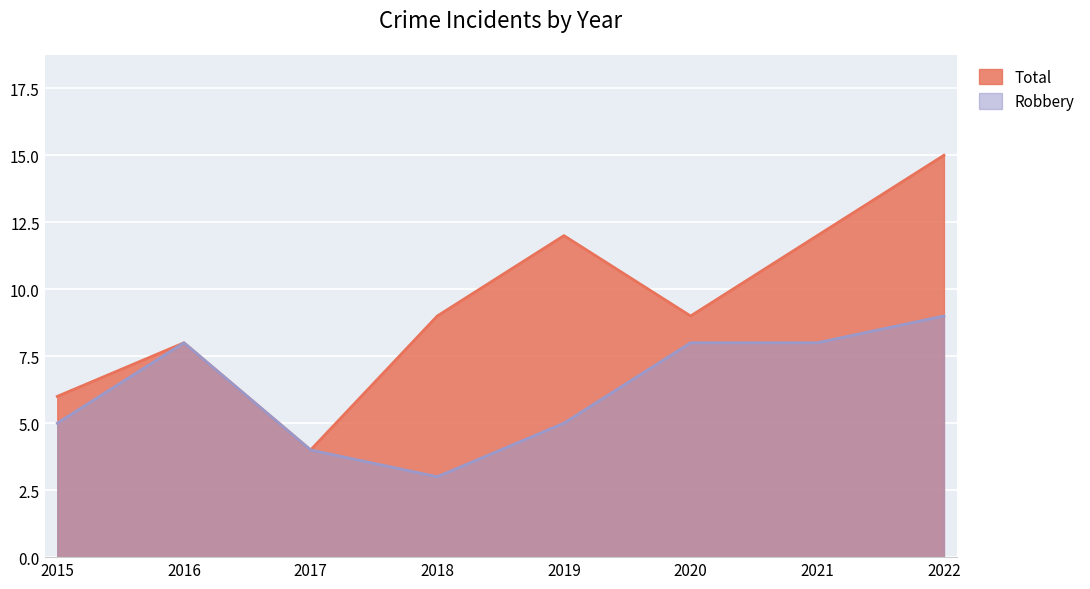

Which series has the largest total across all categories?

Total